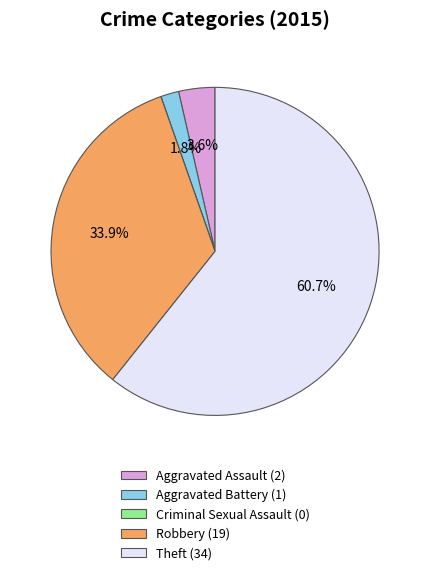

Is Robbery the majority of the pie?

No